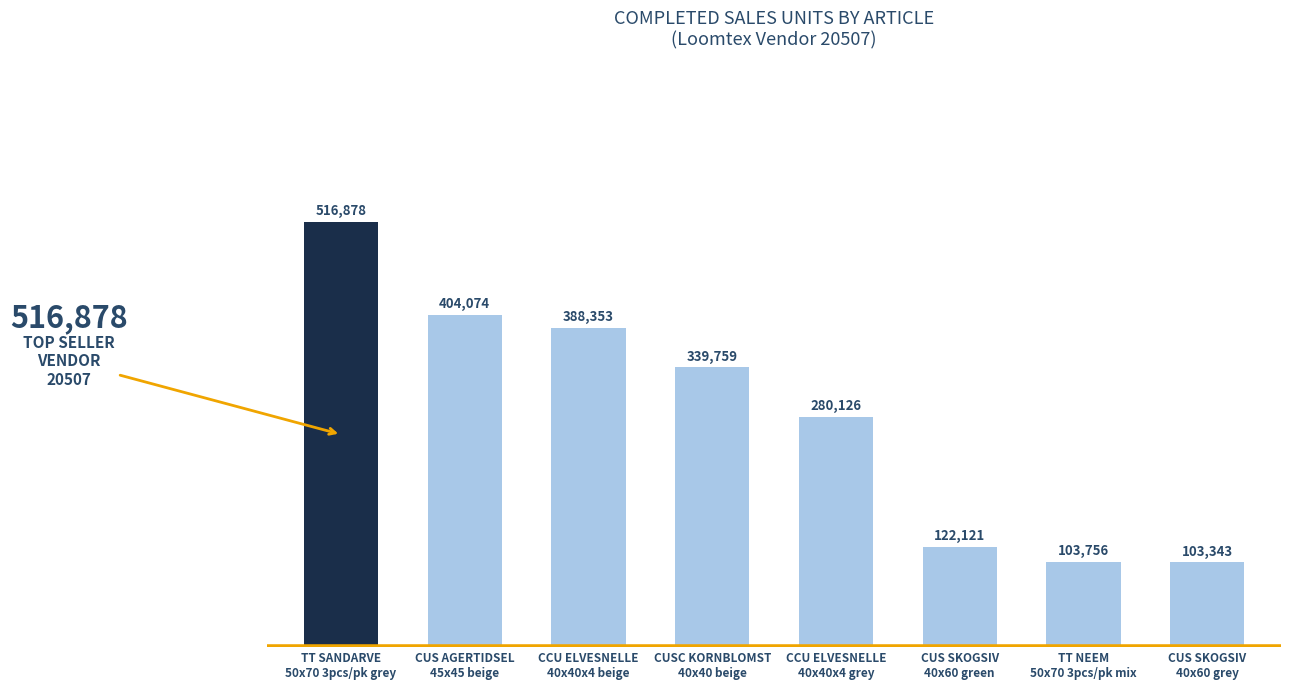

What is the difference between the second highest and second lowest values?

300318